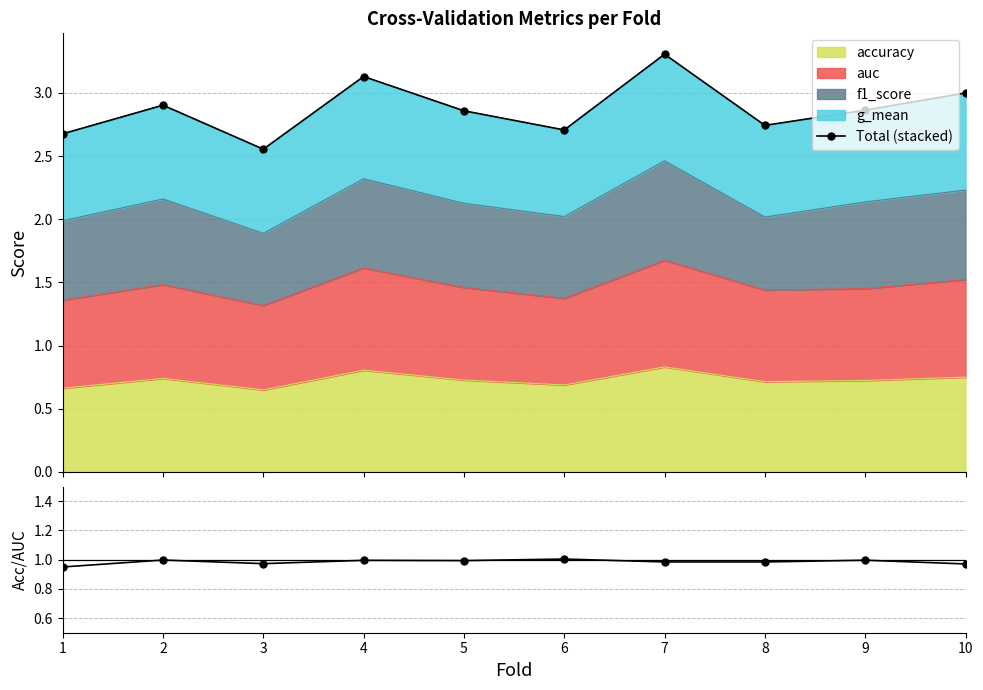

Where is Total (stacked) nearest to the value 2?

3